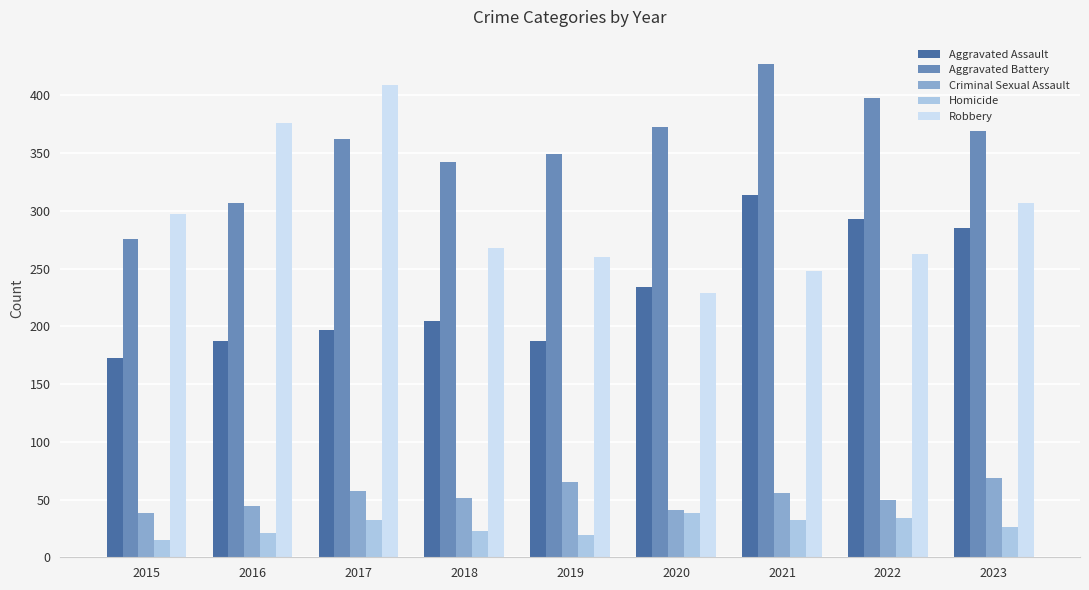

Which series changed the most between 2020 and 2022?

Aggravated Assault